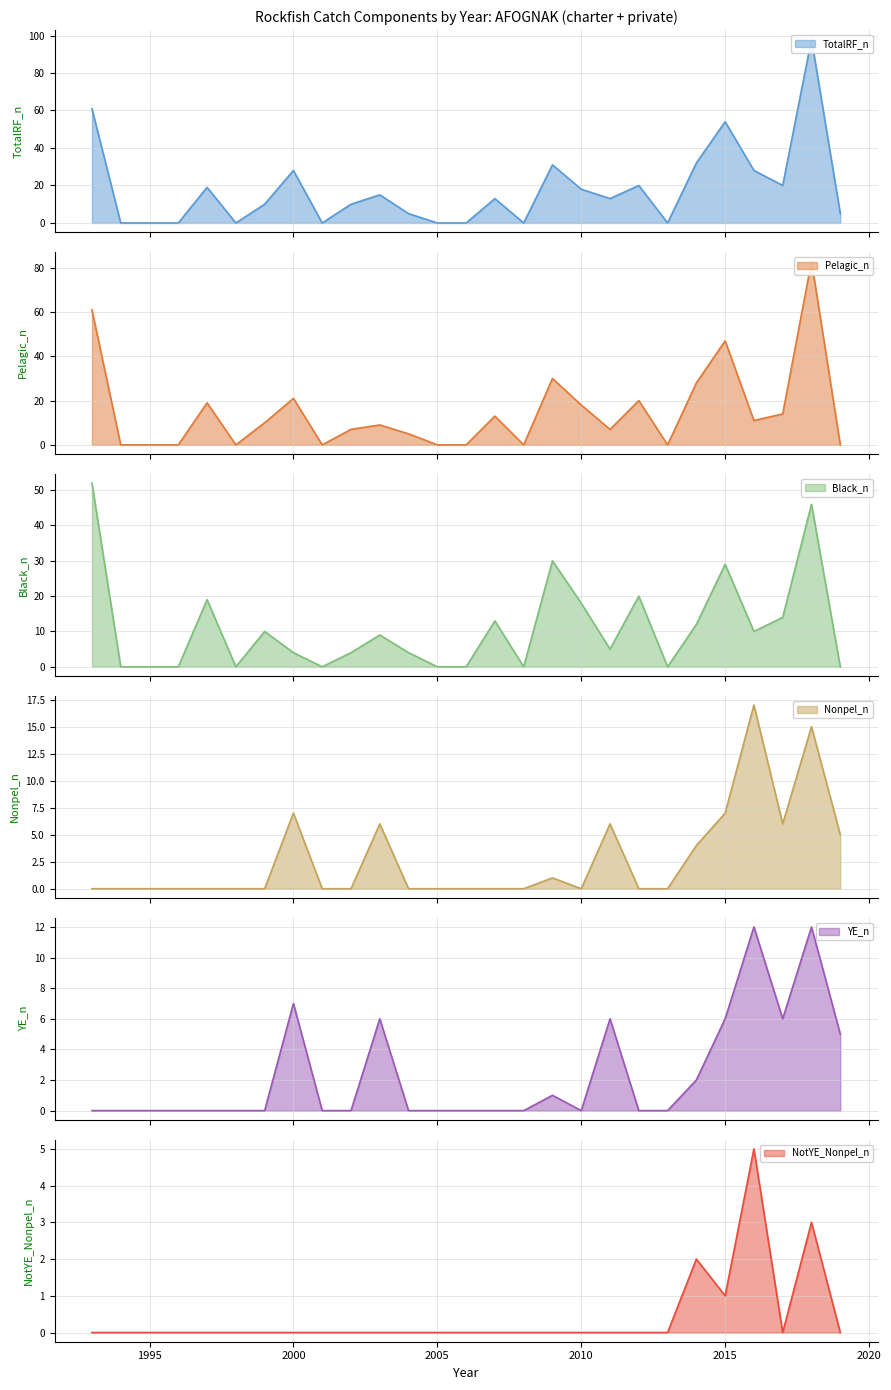

True or false: Pelagic_n has a value of 5 at 2004.

True